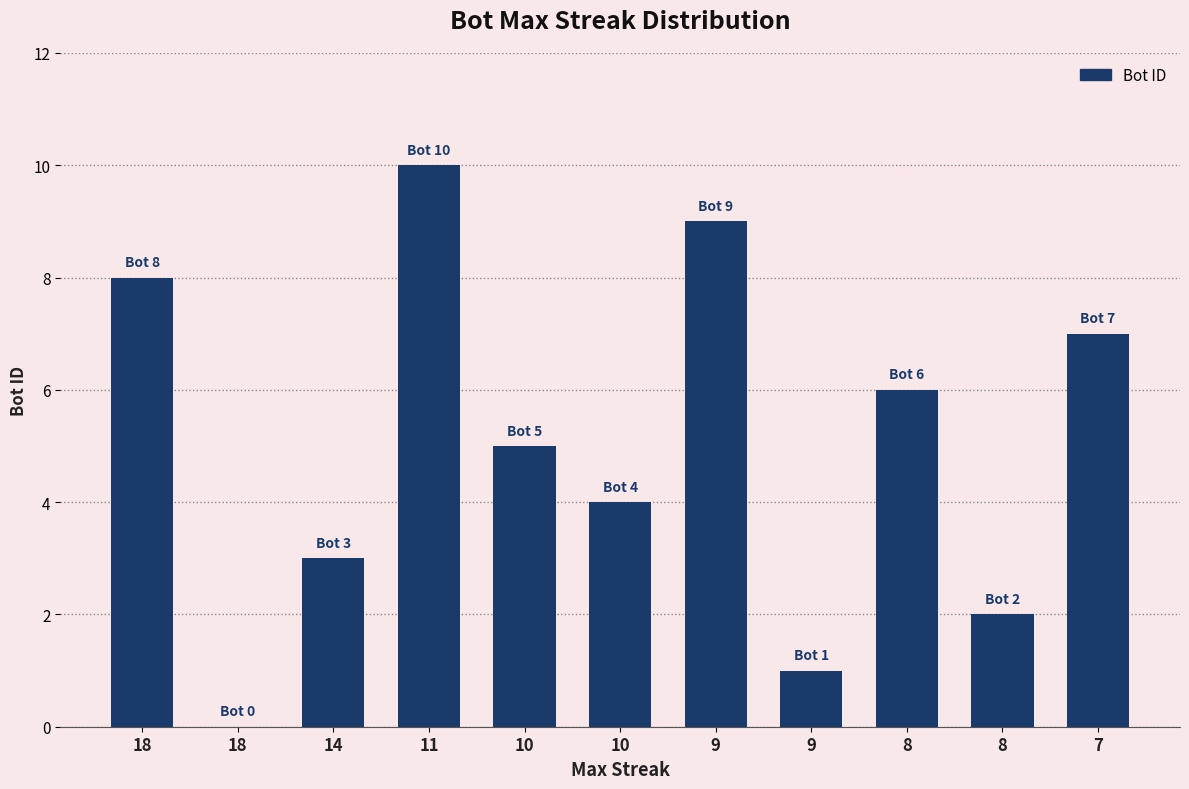

What is the sum of all values?

55